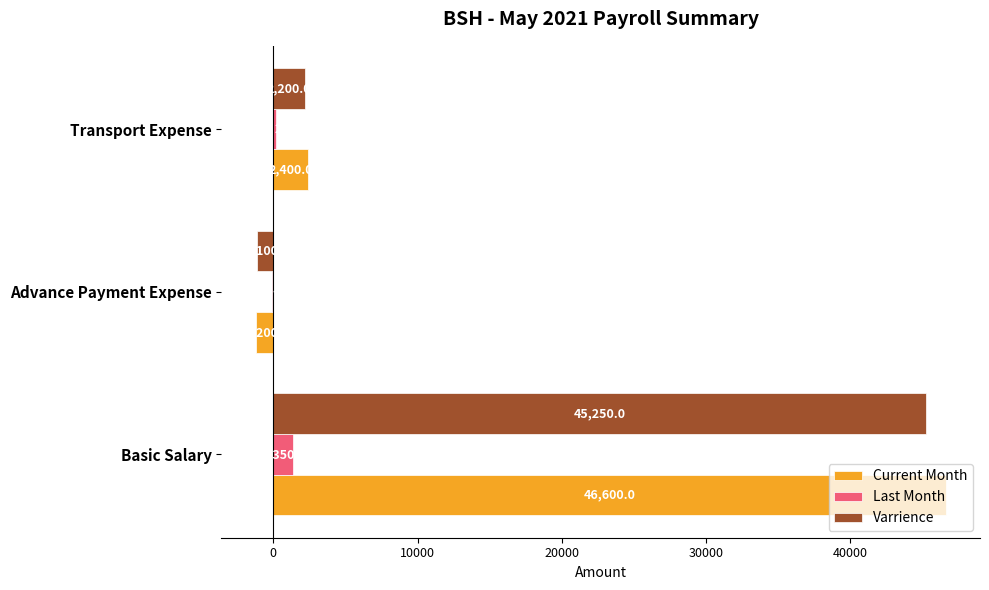

What is the sum of all Current Month values?

47800.0